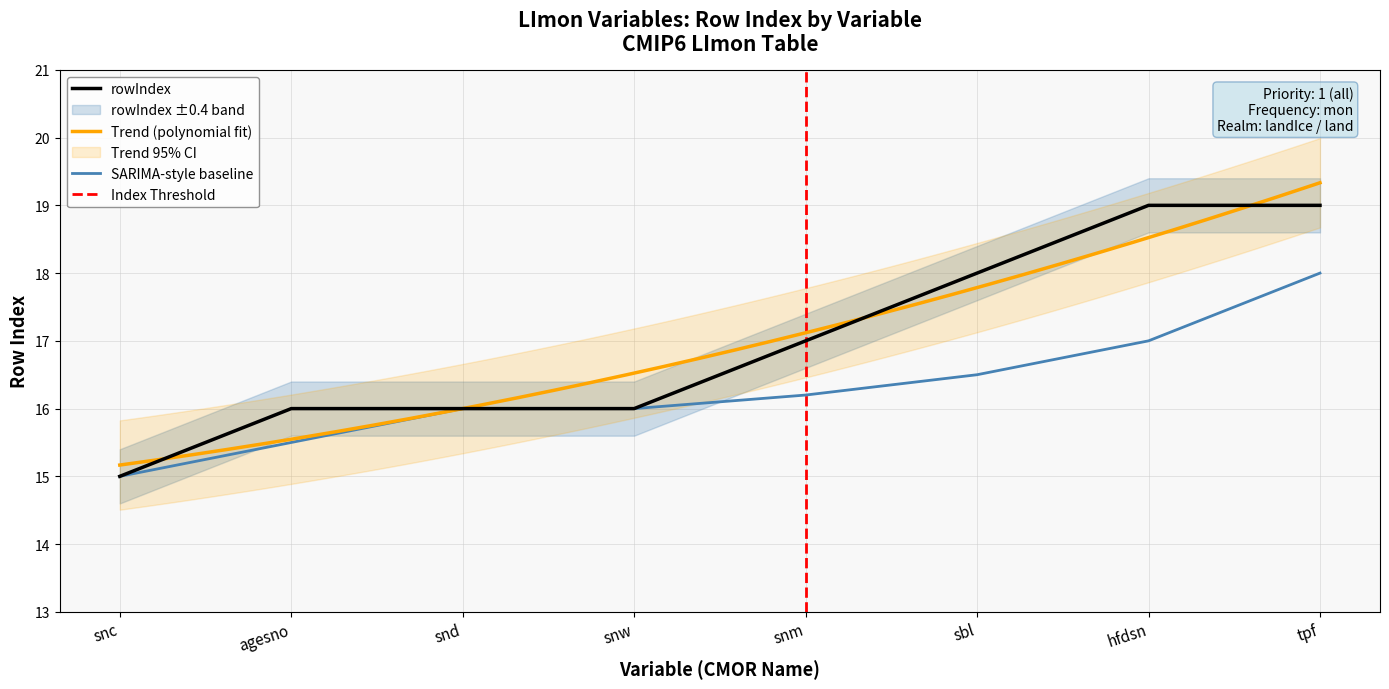

What is the sum of all values?

136